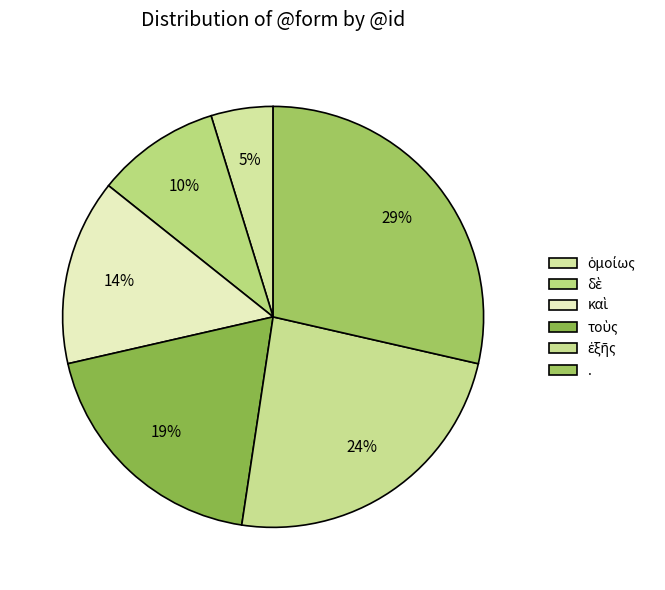

Does τοὺς account for over 50% of the chart?

No